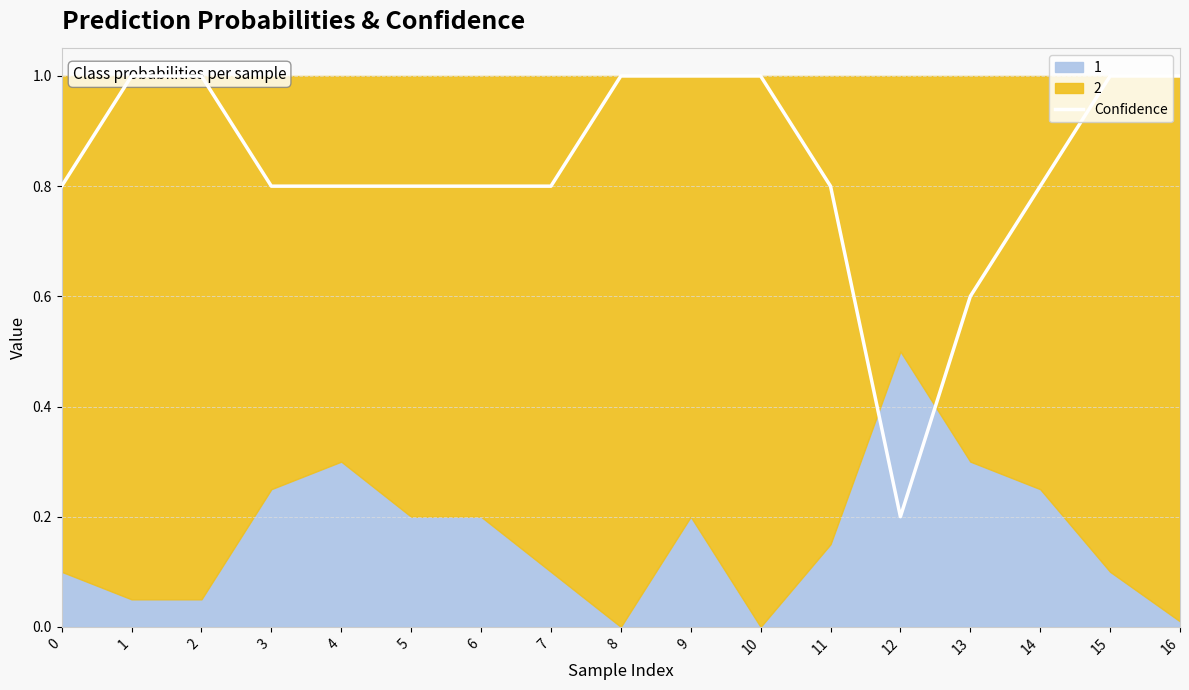

Rank the categories by value from lowest to highest.

12, 13, 0, 3, 4, 5, 6, 7, 11, 14, 1, 2, 8, 9, 10, 15, 16